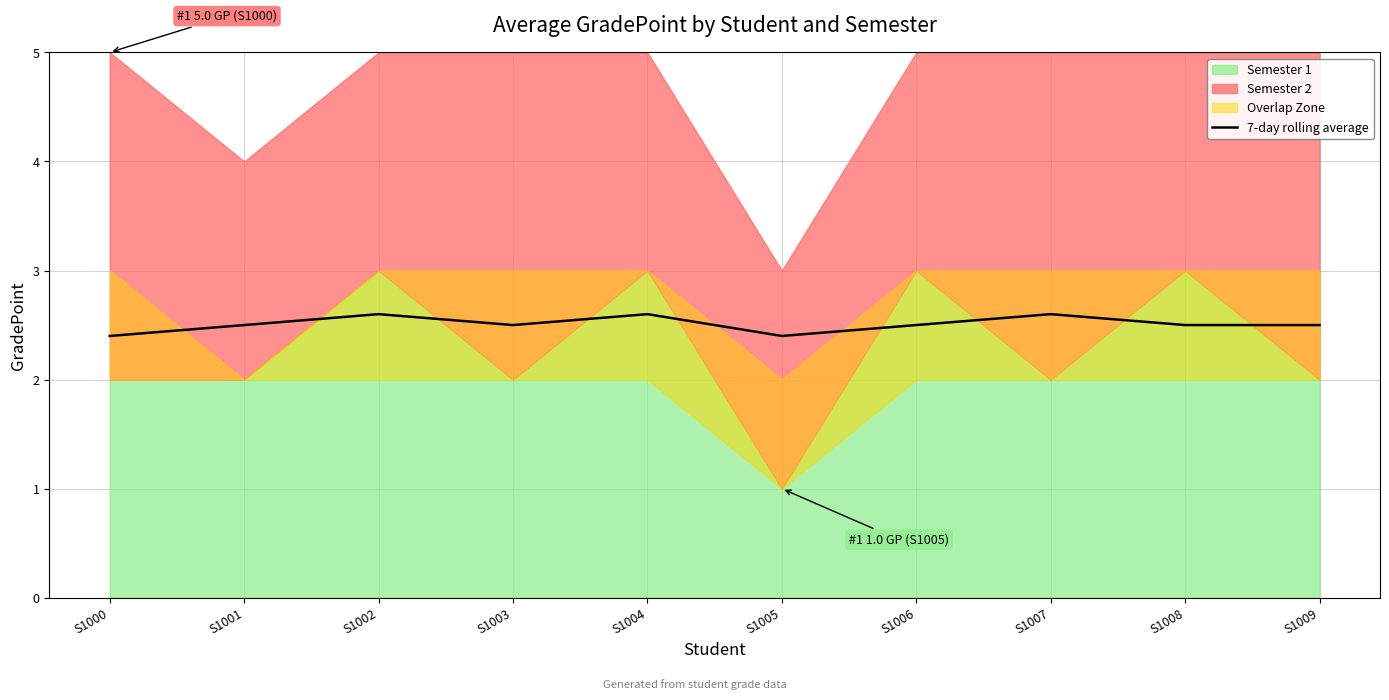

Is it true that the value at S1007 is 0.7?

False